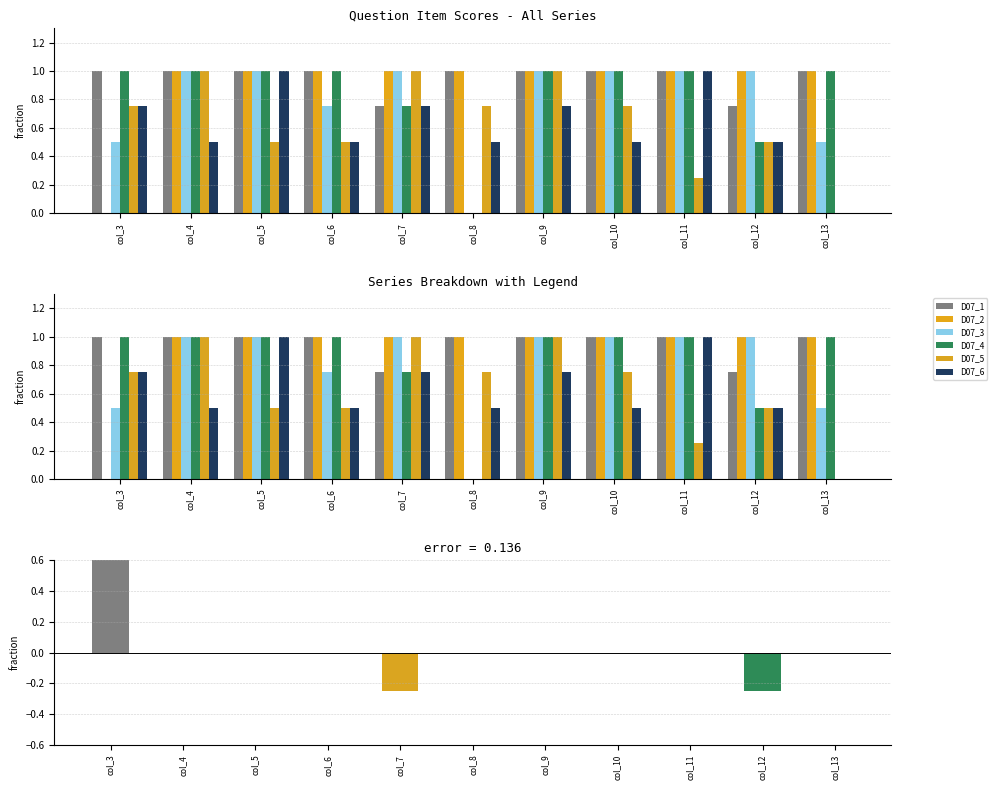

Count the D07_5 values in the range 0 to 1.

11